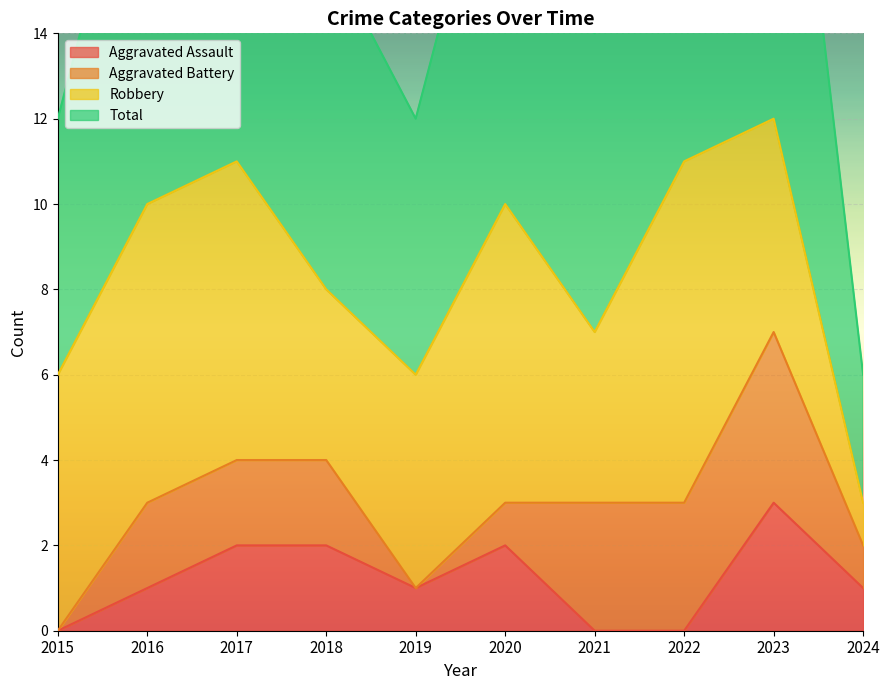

The value of Aggravated Assault at 2015 is -2. True or false?

False